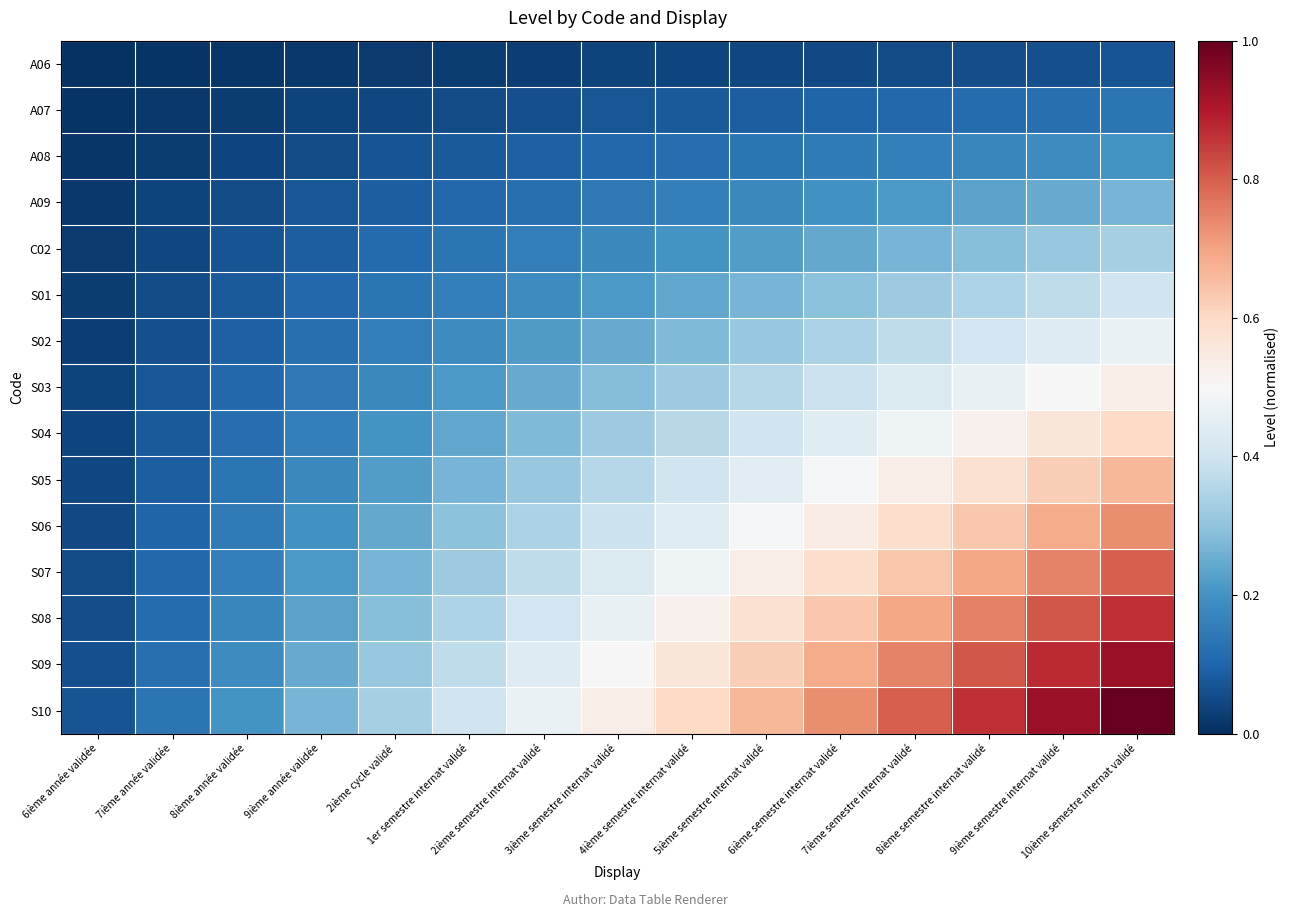

Which label corresponds to the largest value in the chart?

10ième semestre internat validé